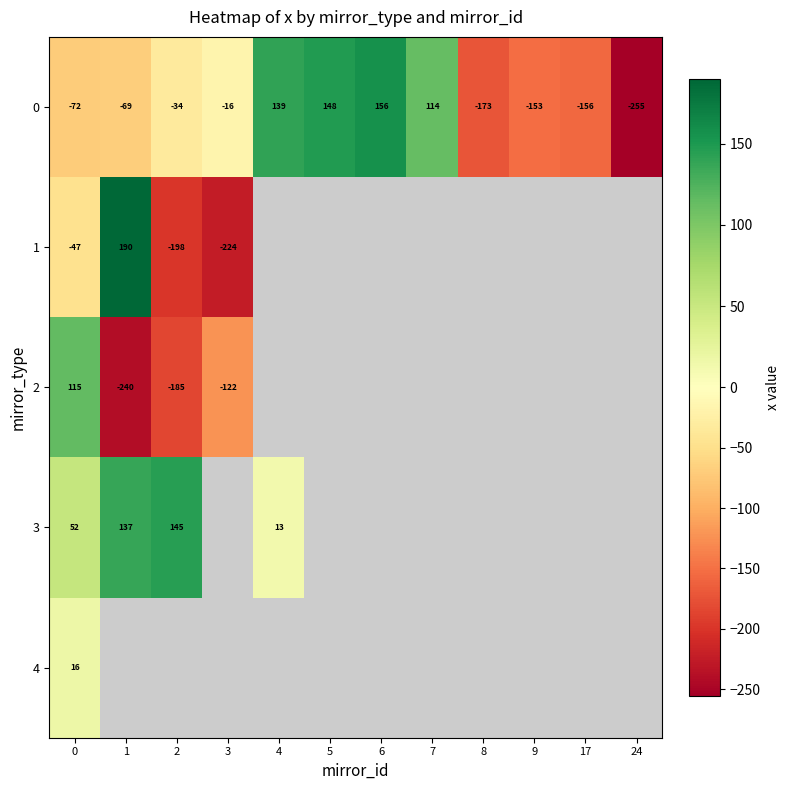

How many values in the 0 series are below -34?

6